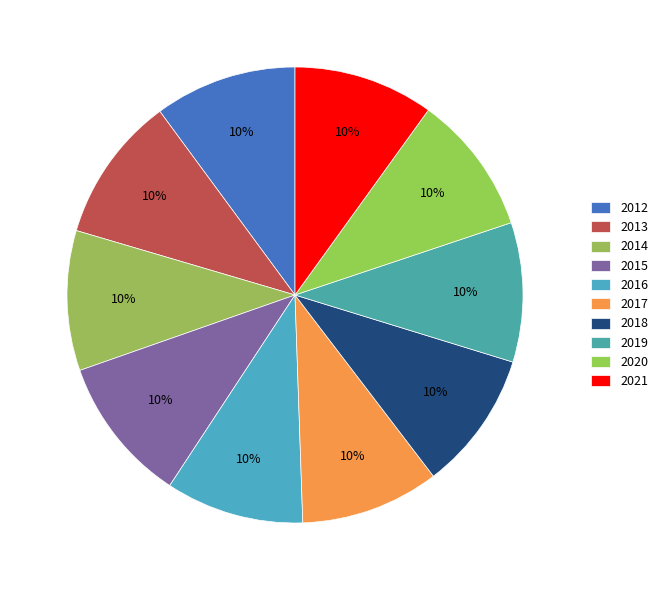

Which category has the smallest portion of the pie?

2016